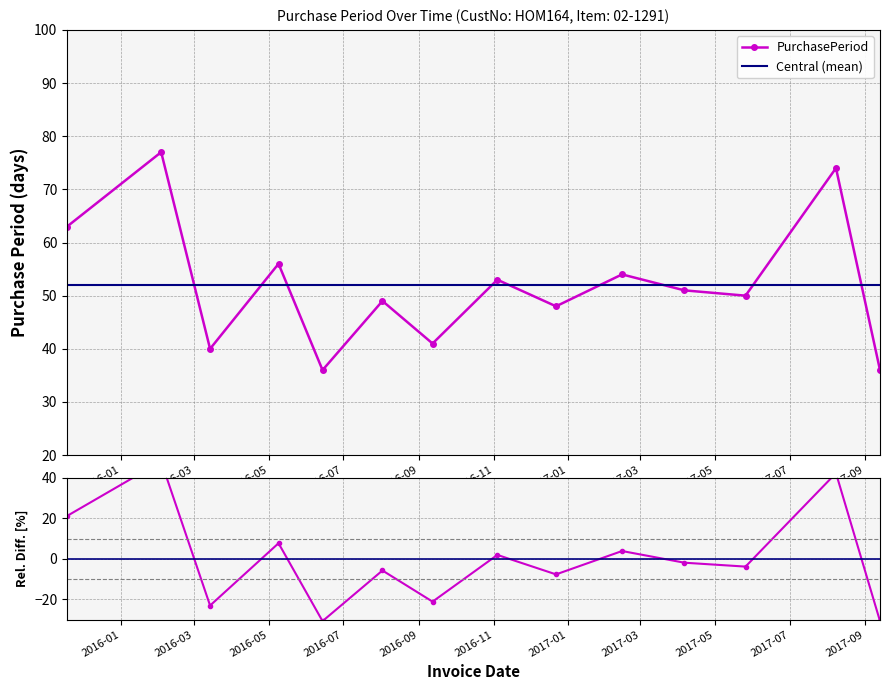

List the labels in order of value, smallest first.

2016-06-14, 2017-09-13, 2016-03-14, 2016-09-12, 2016-12-22, 2016-08-02, 2017-05-26, 2017-04-06, 2016-11-04, 2017-02-14, 2016-05-09, 2015-11-18, 2017-08-08, 2016-02-03